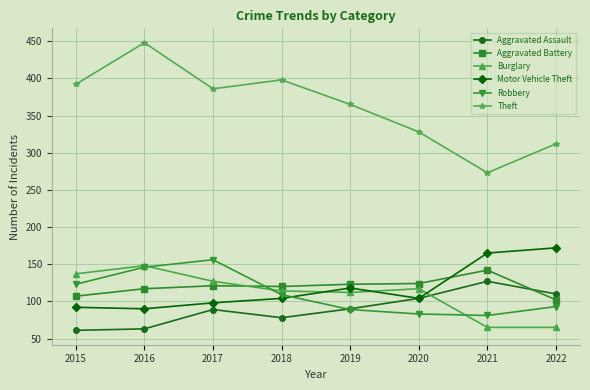

List the series in order of their peak value, highest first.

Theft, Motor Vehicle Theft, Robbery, Burglary, Aggravated Battery, Aggravated Assault